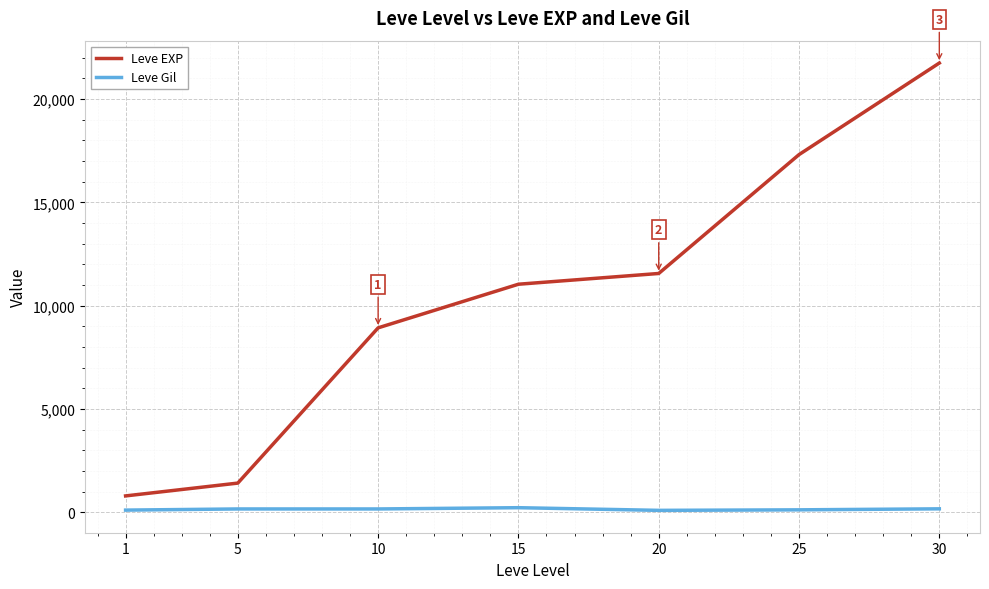

What is the difference between the second highest and minimum values in the Leve Gil series?

74